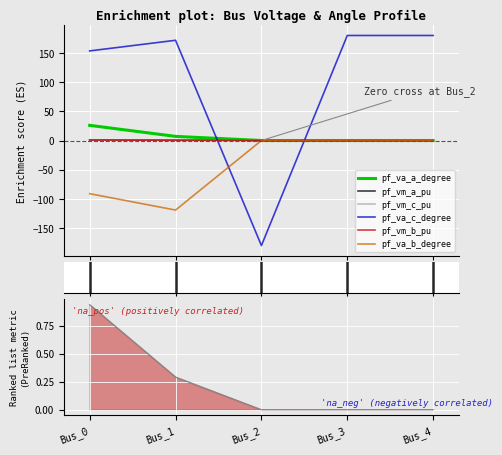

What is the minimum value shown in the chart?

-180.0